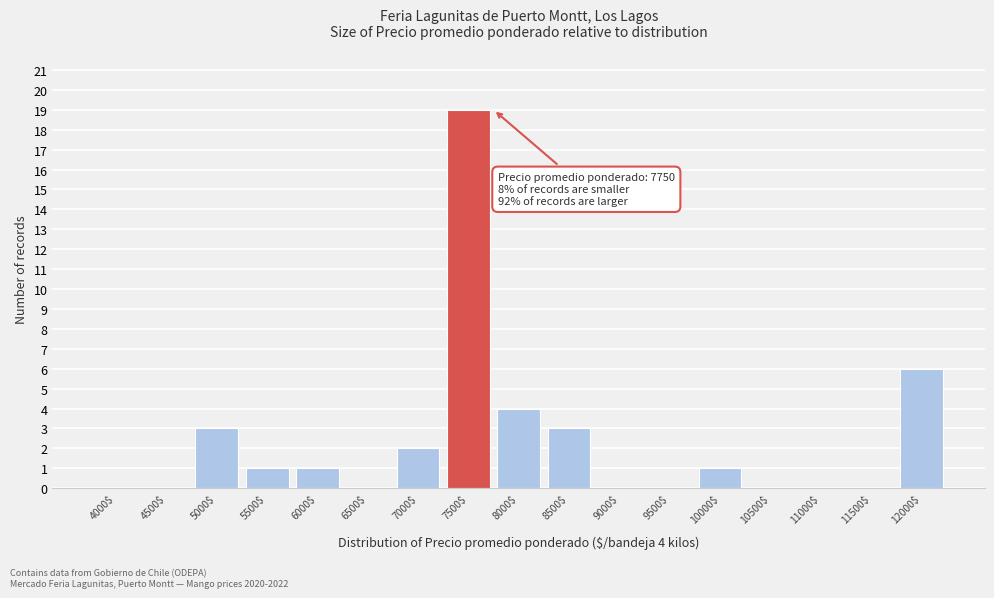

True or false: the data shows 6 at 12000$.

True